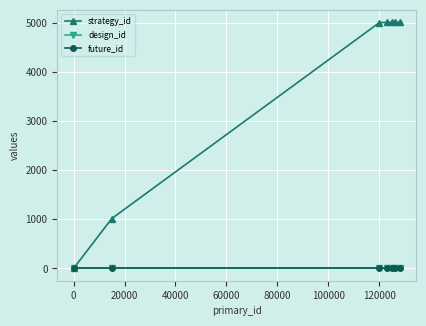

Does the chart display data point markers on the line(s)?

Yes